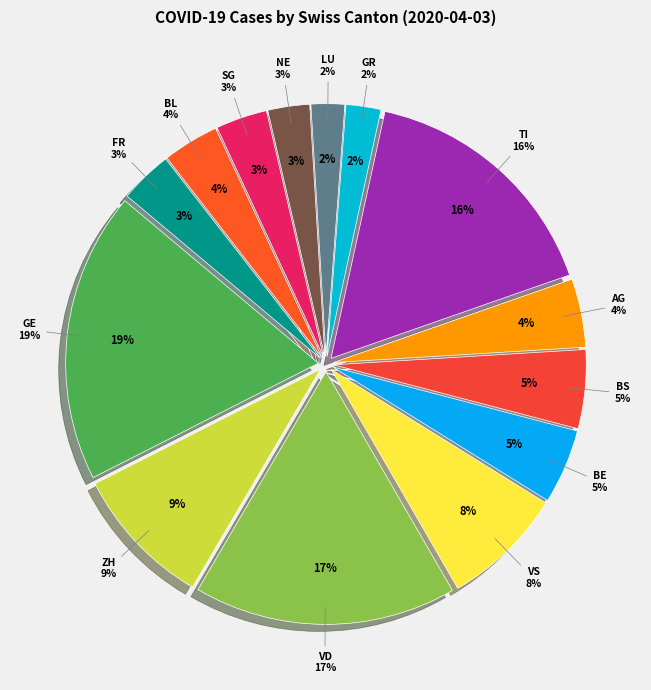

What is the ratio of the value at FR to the value at BS?

0.7